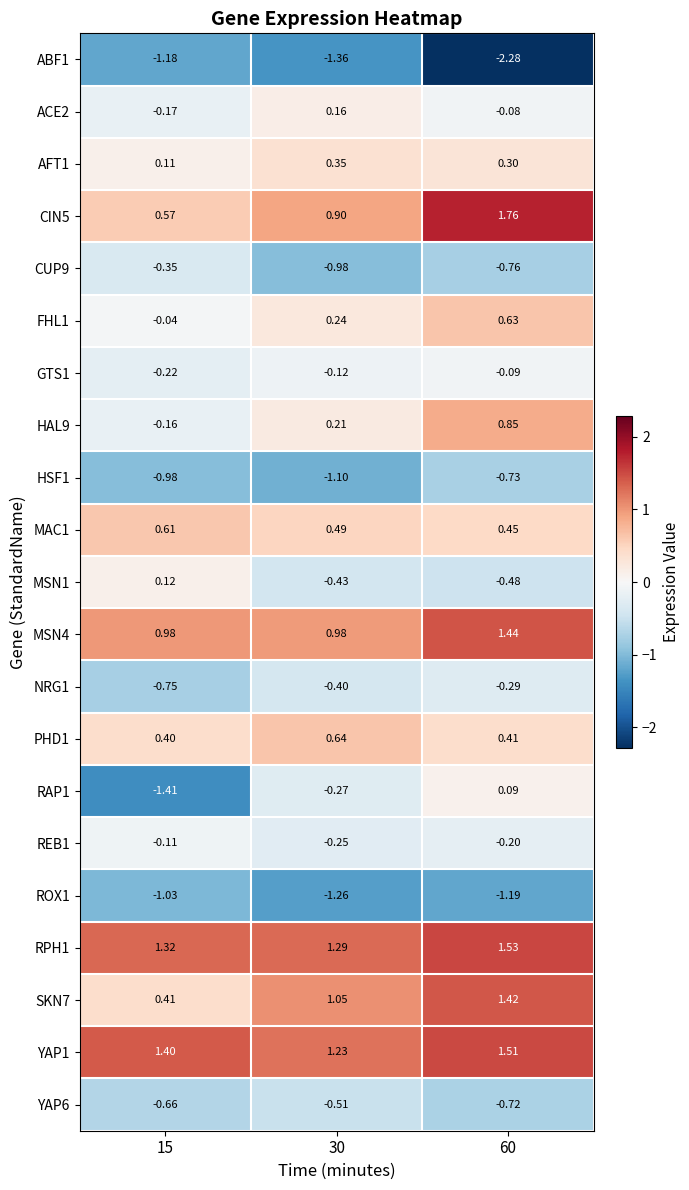

Is the value of MSN4 at 30 greater than the value of FHL1 at 60?

Yes